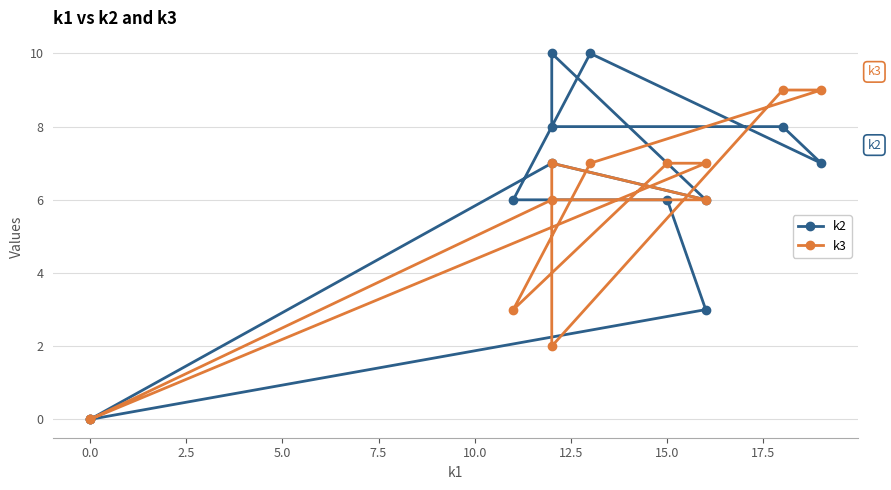

Is this an area chart (filled region under the line)?

No